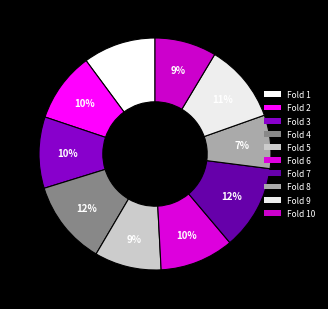

How many segments does this pie chart have?

10